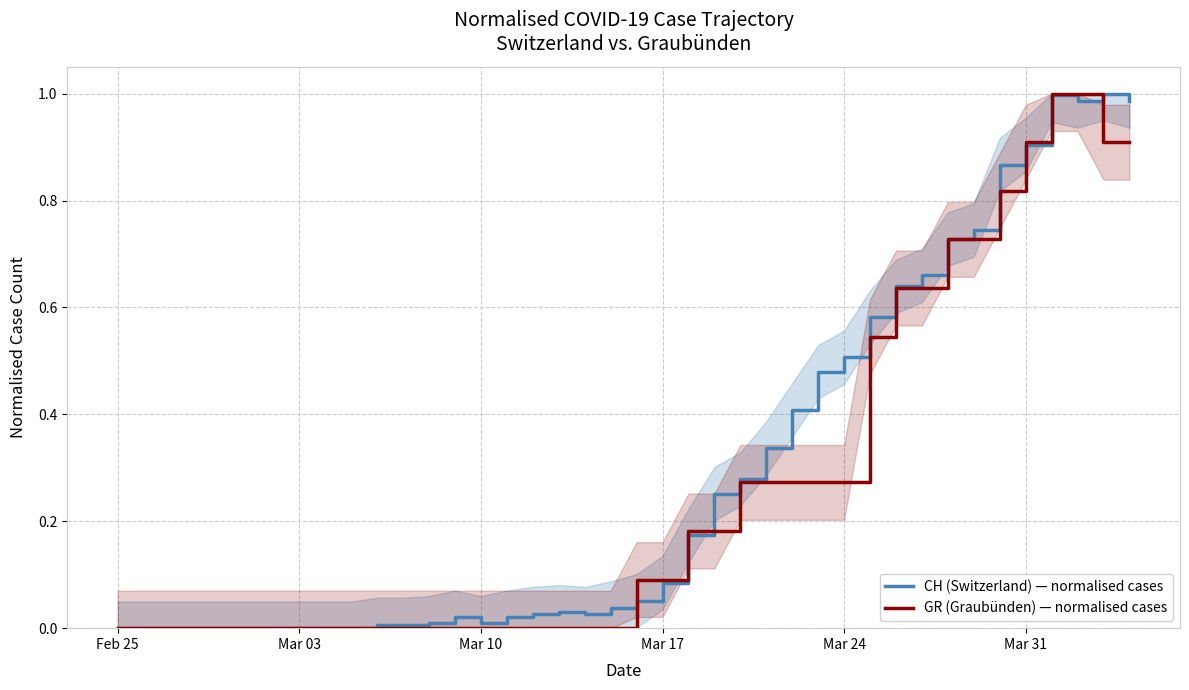

Which series has the largest range (max minus min)?

CH (Switzerland) — normalised cases